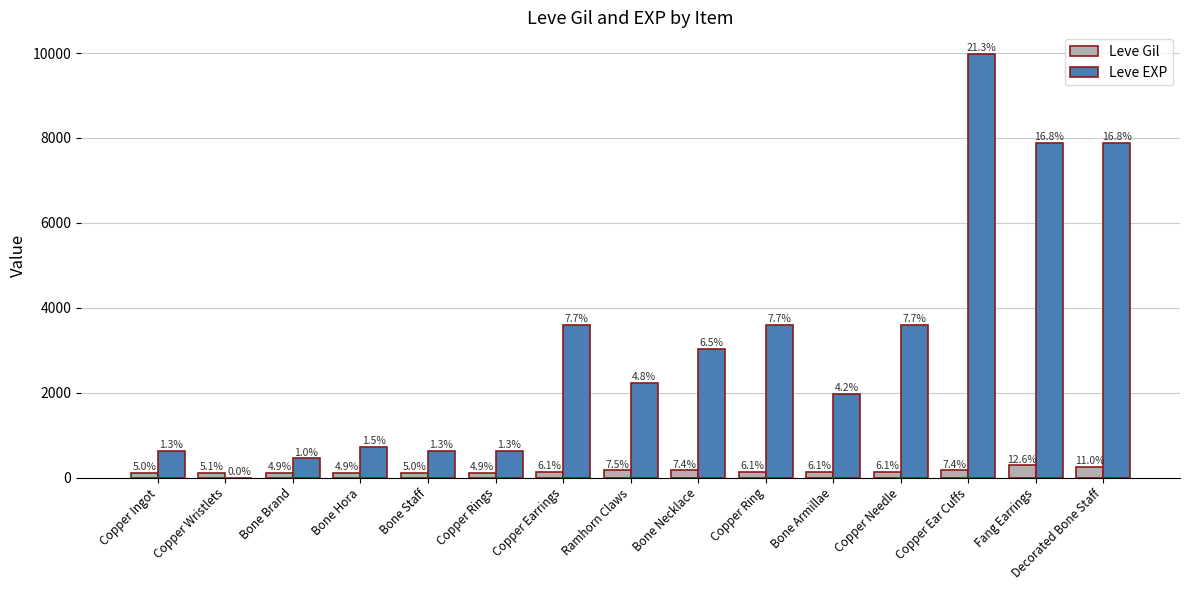

At which label is Leve Gil closest to 200?

Ramhorn Claws